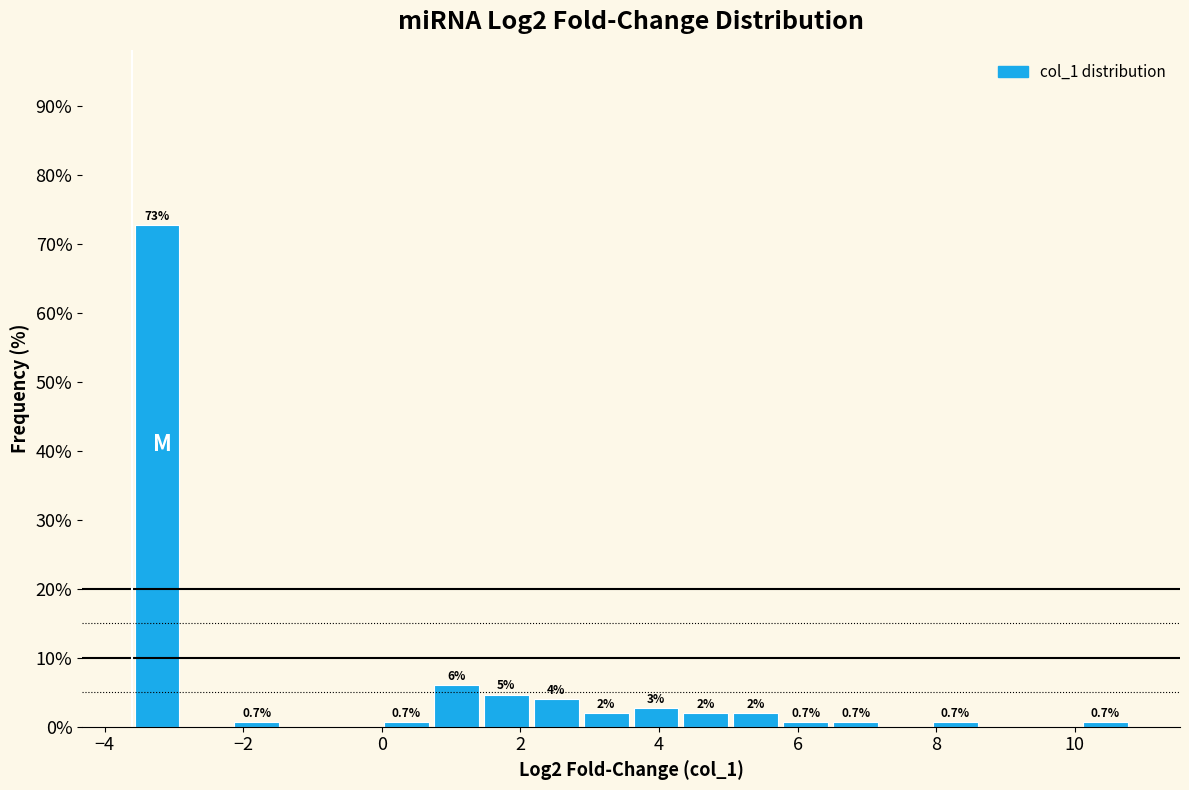

Around what value on the x-axis is the tallest bar? Give the approximate position of its centre, as read against the axis.

-3.2